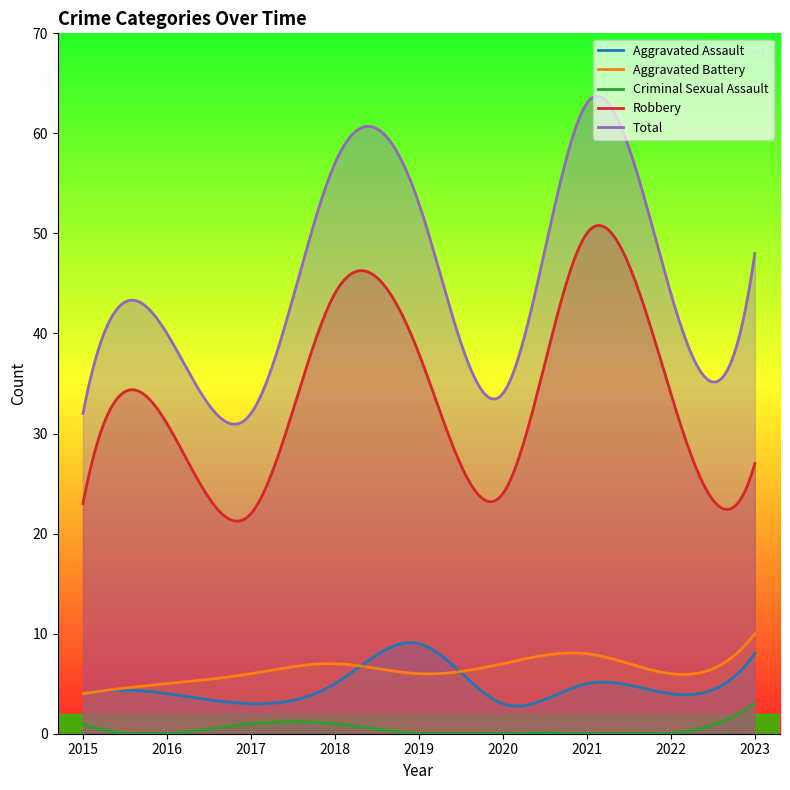

Which category has the lowest value in the Aggravated Battery series?

2015